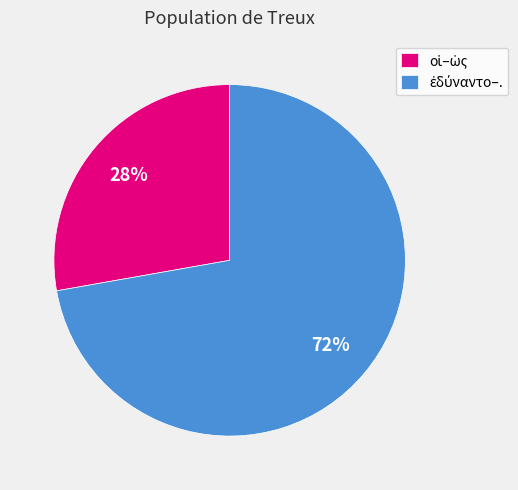

Is there a majority slice in this chart?

Yes